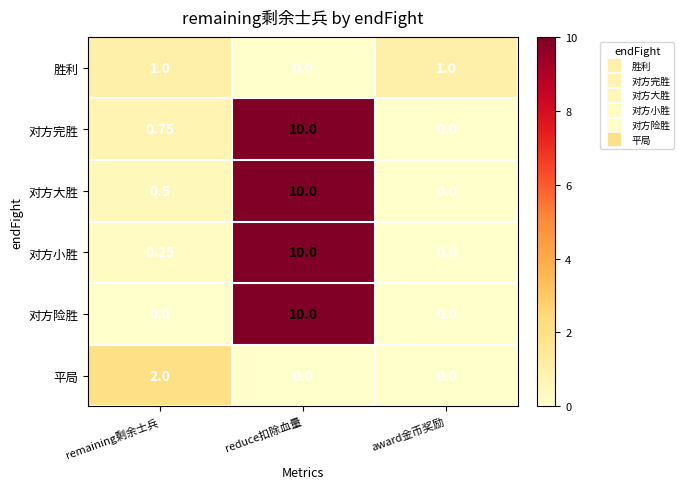

Between remaining剩余士兵 and reduce扣除血量, which series saw the biggest shift?

对方险胜